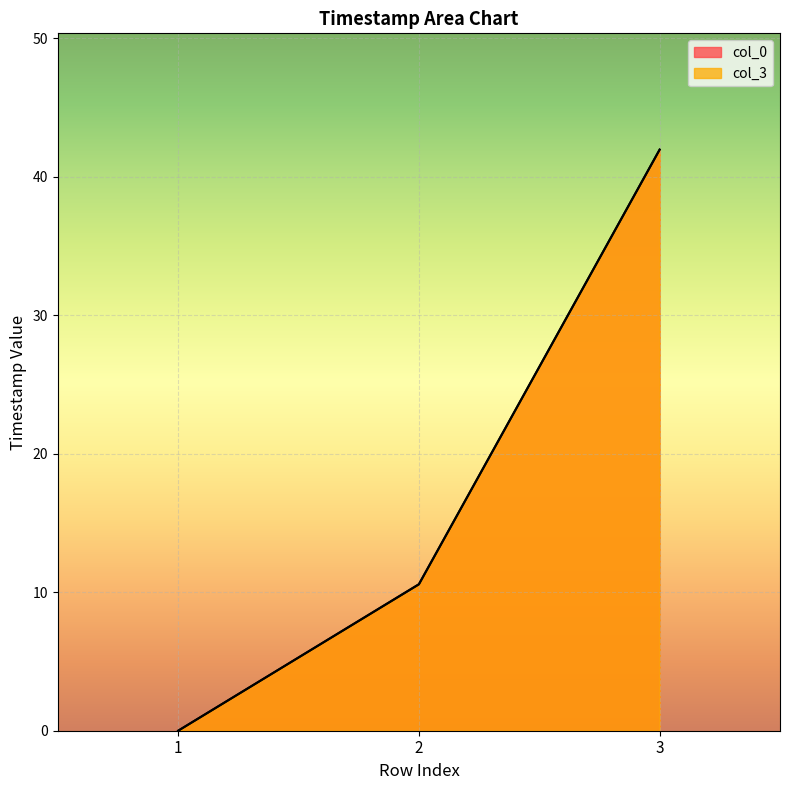

Count the number of categories in the chart.

3